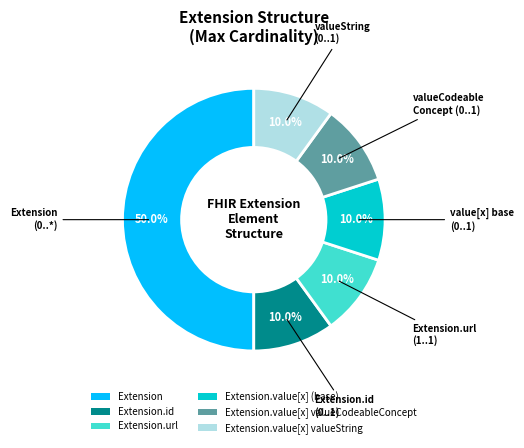

To the nearest percent, what portion does Extension.url represent?

10%